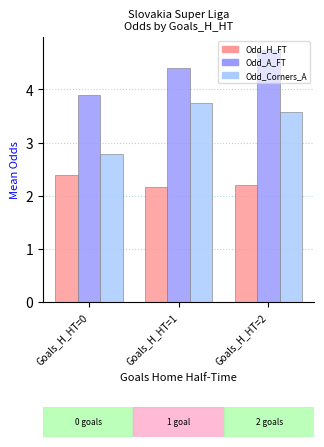

The Odd_A_FT series shows 2.3 at Goals_H_HT=0. True or false?

False